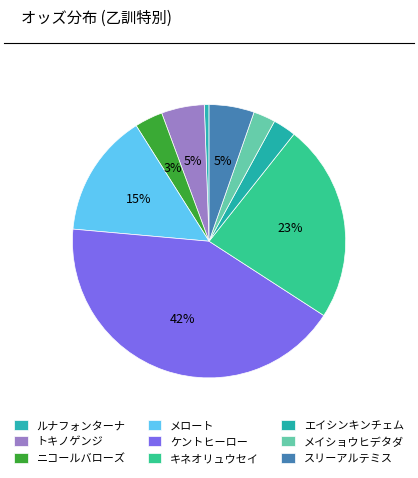

How many slices are in this pie chart?

9